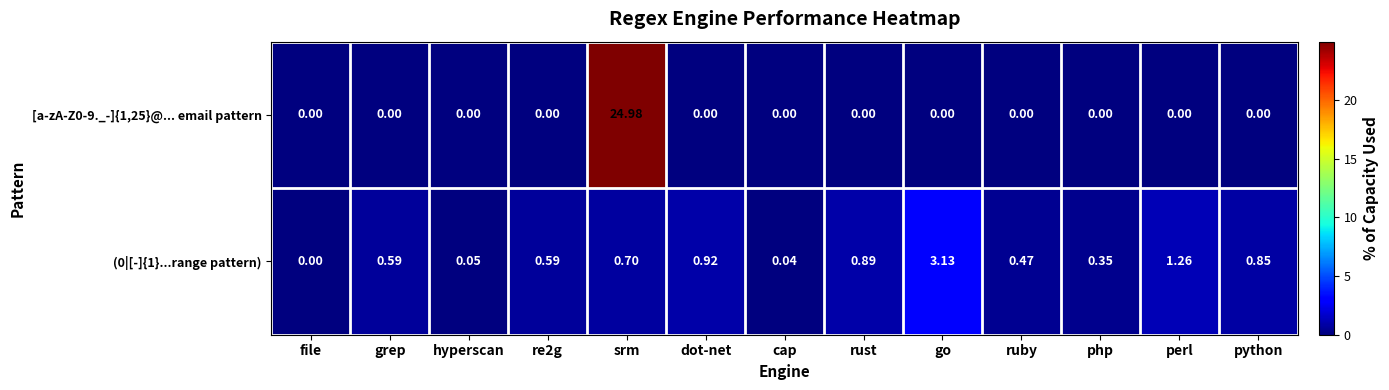

At which label is (0|[-]{1}...range pattern) closest to 1?

dot-net